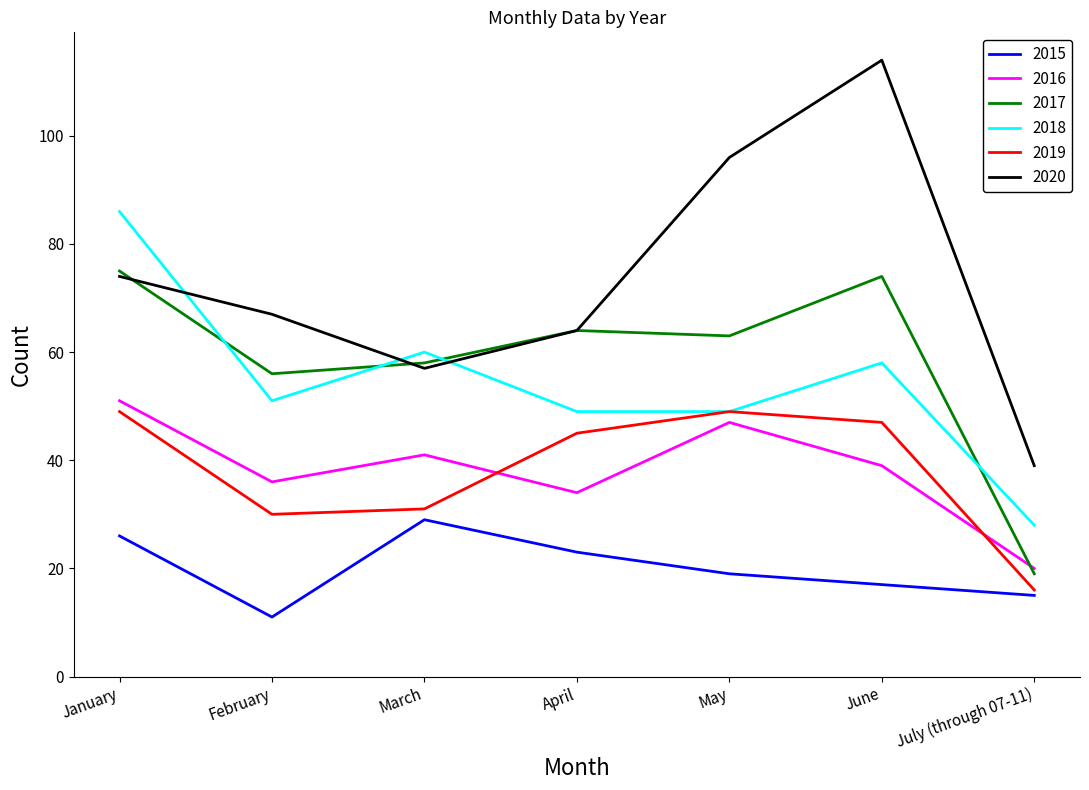

Reading left to right, list all the values displayed in this chart.

2015: January=26	February=11	March=29	April=23	May=19	June=17	July (through 07-11)=15
2016: January=51	February=36	March=41	April=34	May=47	June=39	July (through 07-11)=20
2017: January=75	February=56	March=58	April=64	May=63	June=74	July (through 07-11)=19
2018: January=86	February=51	March=60	April=49	May=49	June=58	July (through 07-11)=28
2019: January=49	February=30	March=31	April=45	May=49	June=47	July (through 07-11)=16
2020: January=74	February=67	March=57	April=64	May=96	June=114	July (through 07-11)=39